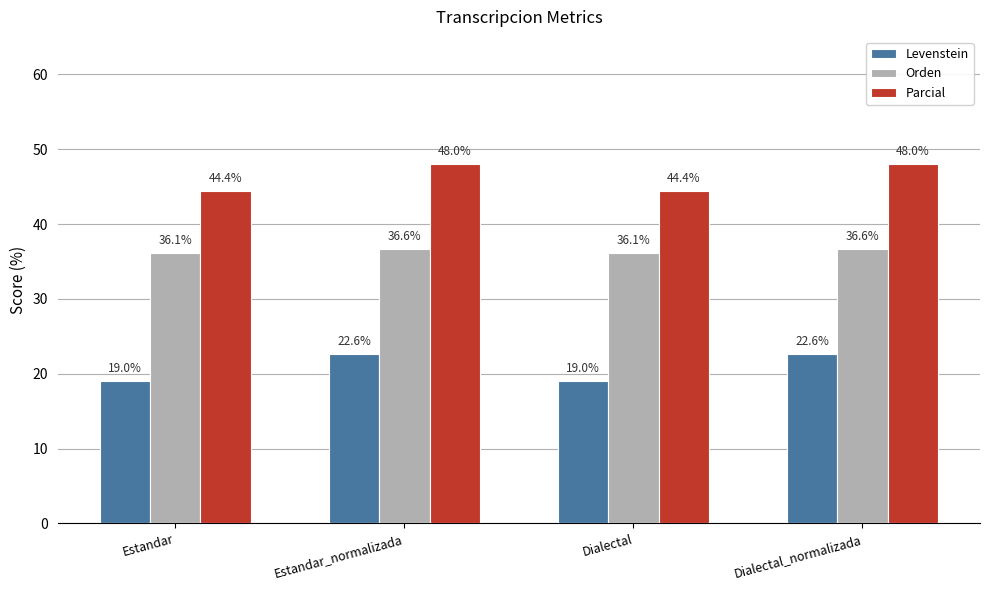

What is the maximum value shown in the chart?

48.0